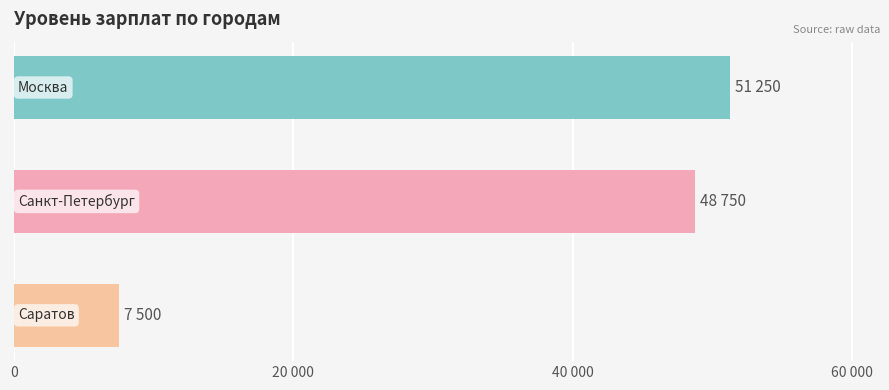

Does the chart contain any negative values?

No